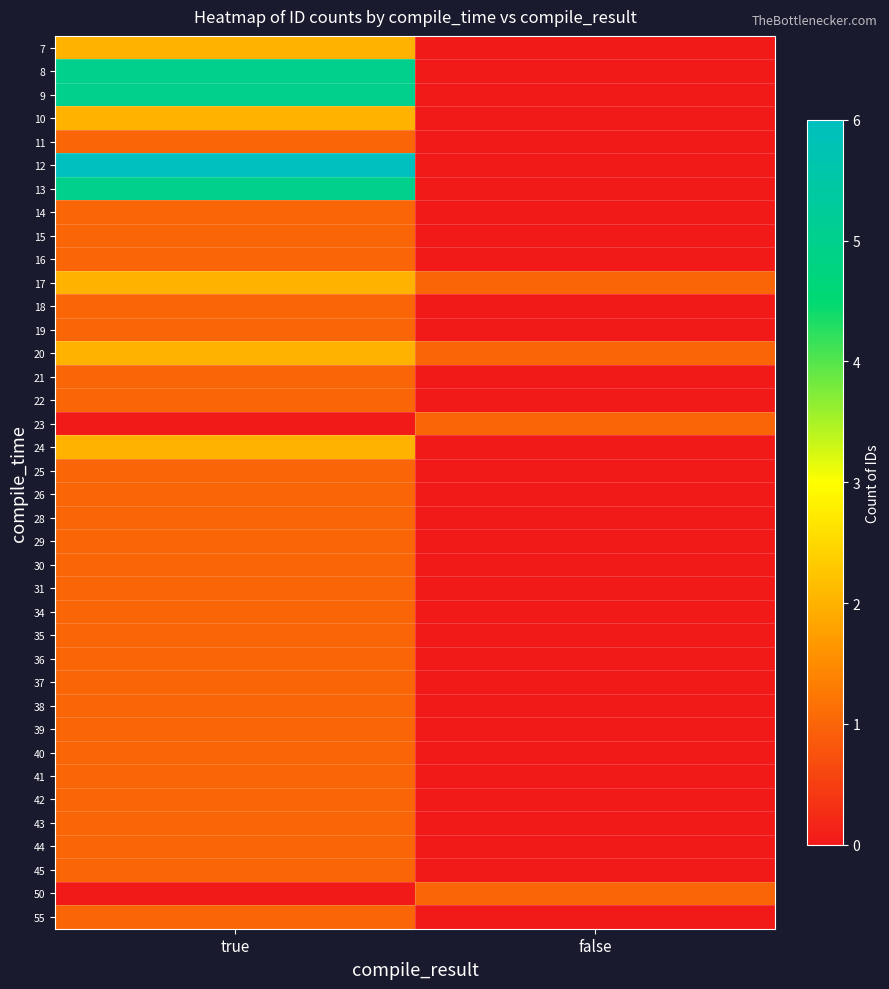

Rank the series by their maximum value, from lowest to highest.

11, 14, 15, 16, 18, 19, 21, 22, 23, 25, 26, 28, 29, 30, 31, 34, 35, 36, 37, 38, 39, 40, 41, 42, 43, 44, 45, 50, 55, 7, 10, 17, 20, 24, 8, 9, 13, 12